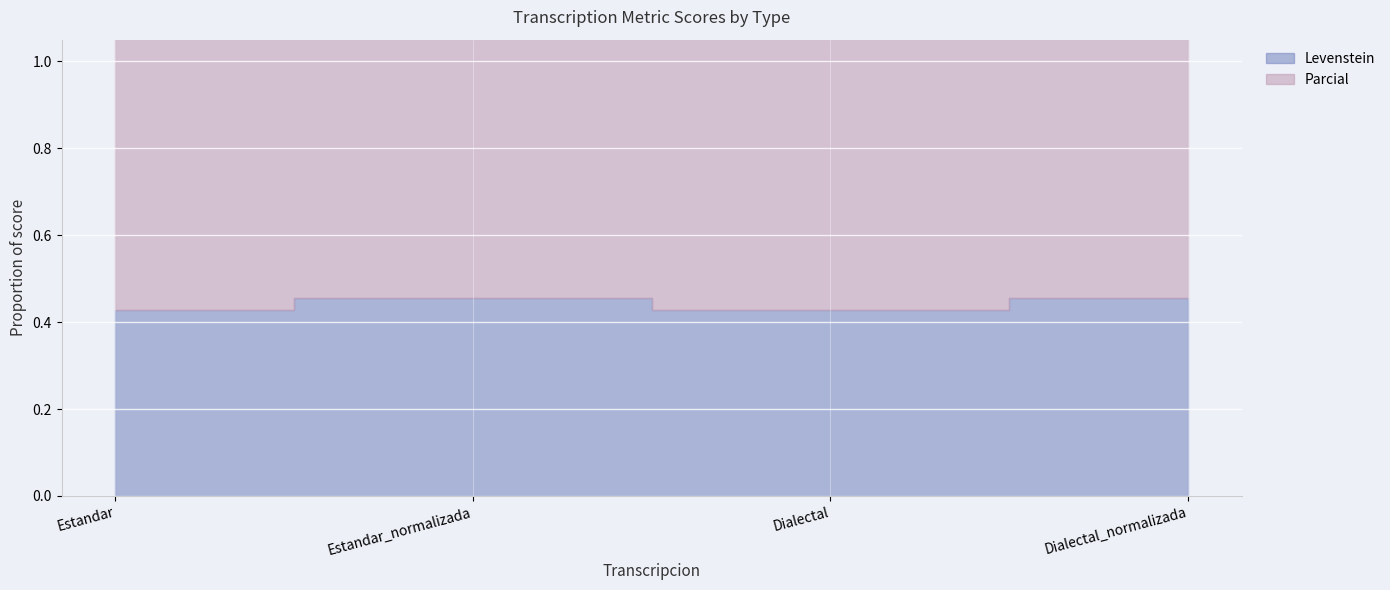

What is the difference between the maximum and minimum values?

0.1